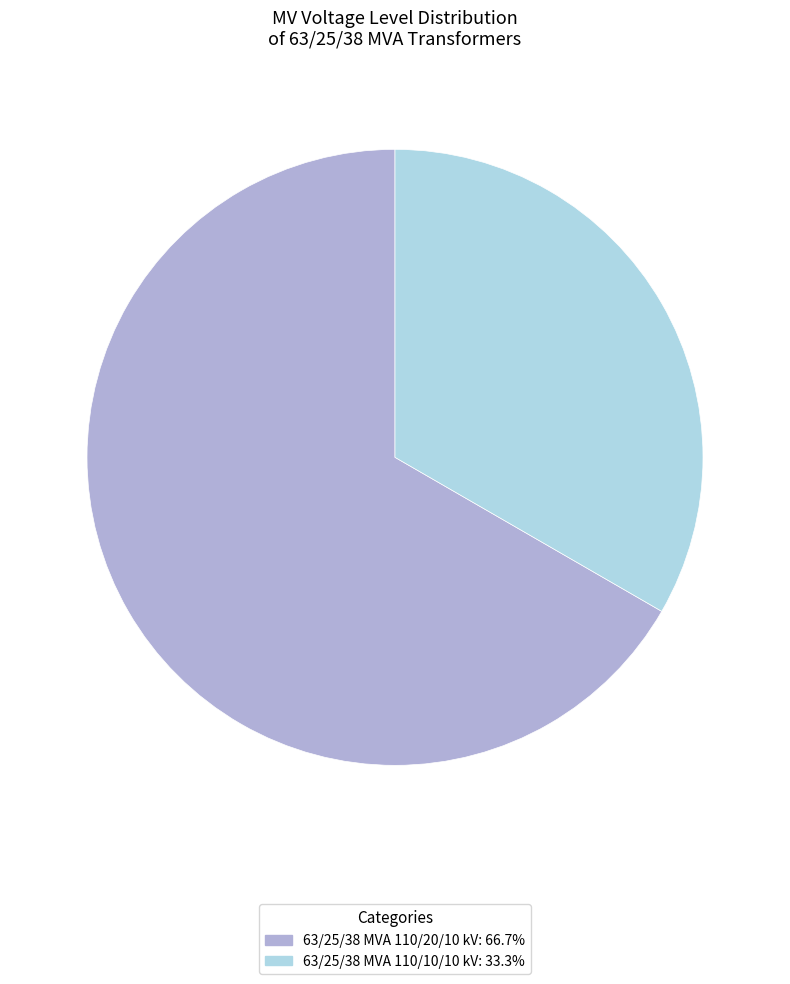

Is the sum of 63/25/38 MVA 110/20/10 kV: 66.7% and 63/25/38 MVA 110/10/10 kV: 33.3% greater than half?

Yes